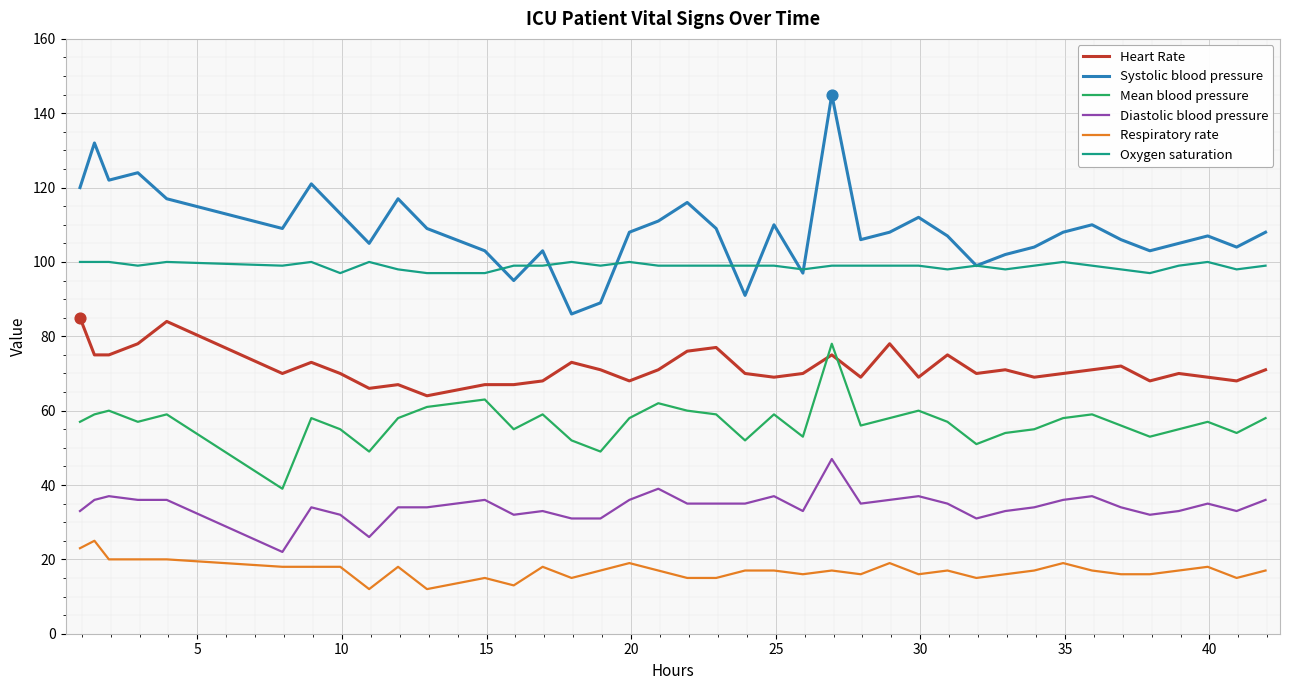

True or false: Oxygen saturation and Mean blood pressure intersect in this chart.

False